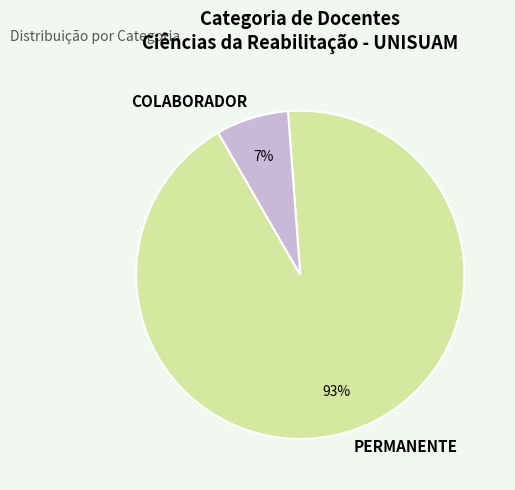

To the nearest percent, what portion does PERMANENTE represent?

93%